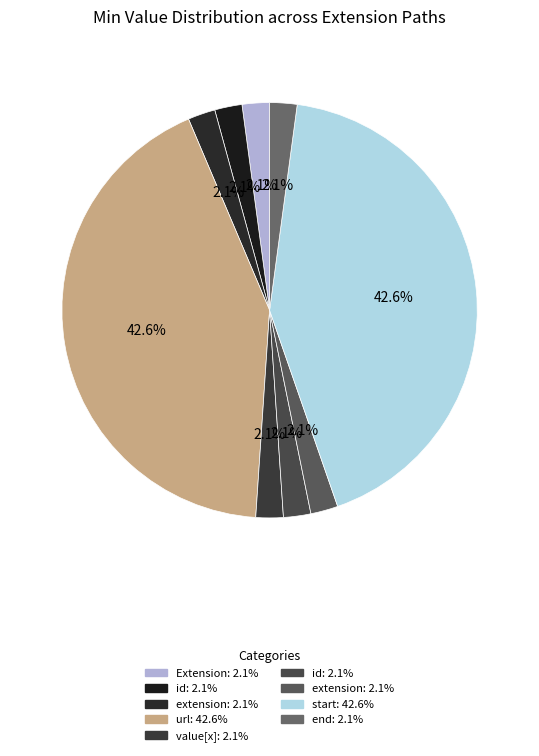

How many slices are in this pie chart?

9